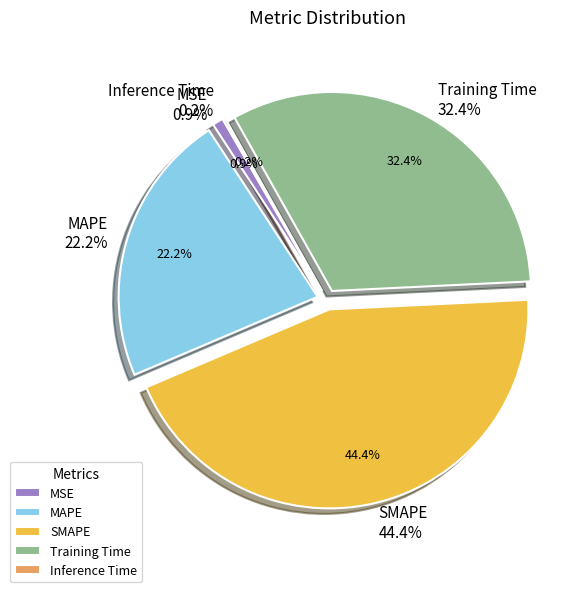

What is the smallest slice in the pie chart?

Inference Time